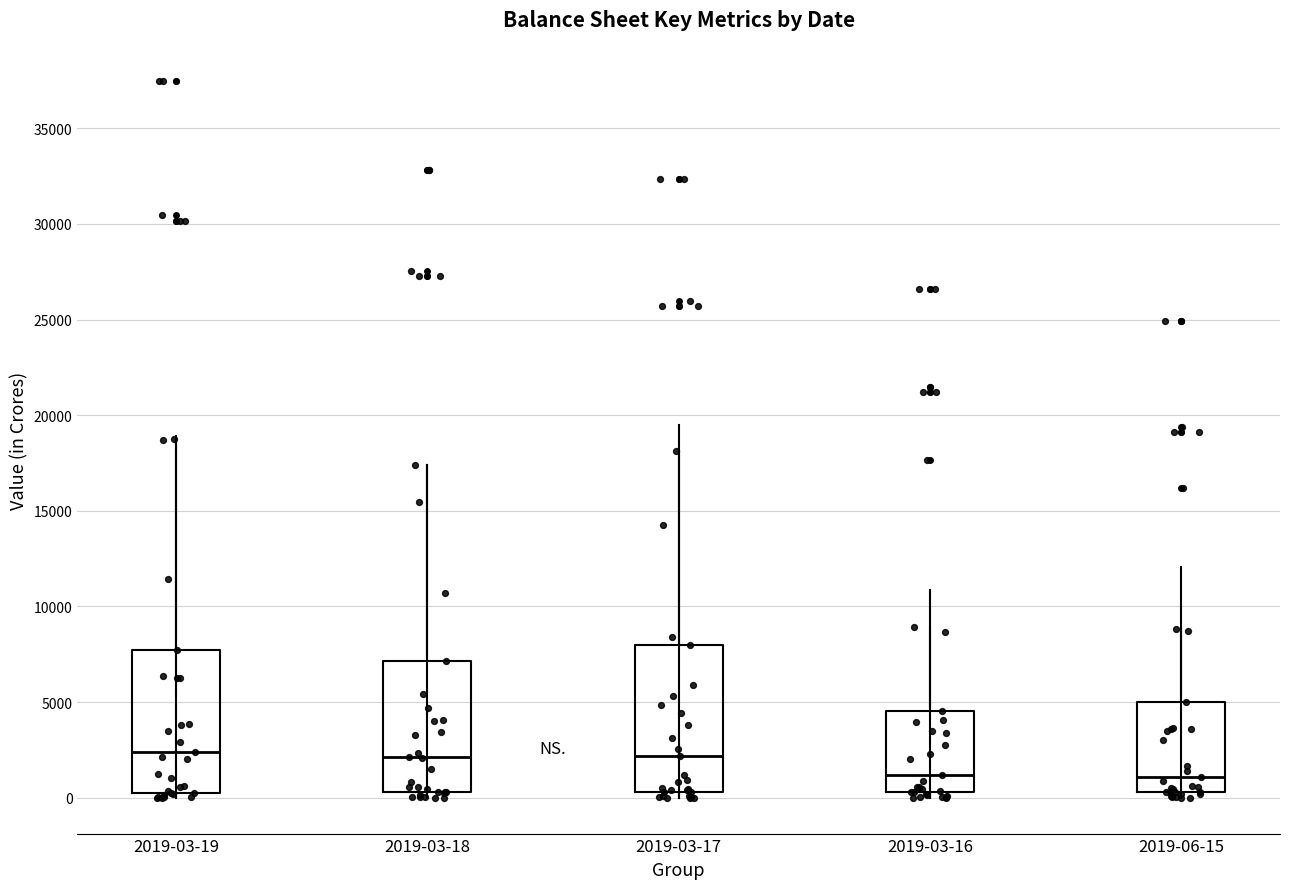

Reading left to right, transcribe this box plot: for each box, give where its median line is, the range the box spans, and where its two whiskers end, as read against the y-axis. The values are not printed on the chart, so give them approximately, as read against the axis.

2019-03-19: median 2500, box 500 to 7500, whiskers 0 to 18500
2019-03-18: median 2000, box 500 to 7000, whiskers 0 to 17500
2019-03-17: median 2000, box 500 to 8000, whiskers 0 to 18000
2019-03-16: median 1000, box 500 to 4500, whiskers 0 to 9000
2019-06-15: median 1000, box 500 to 5000, whiskers 0 to 9000